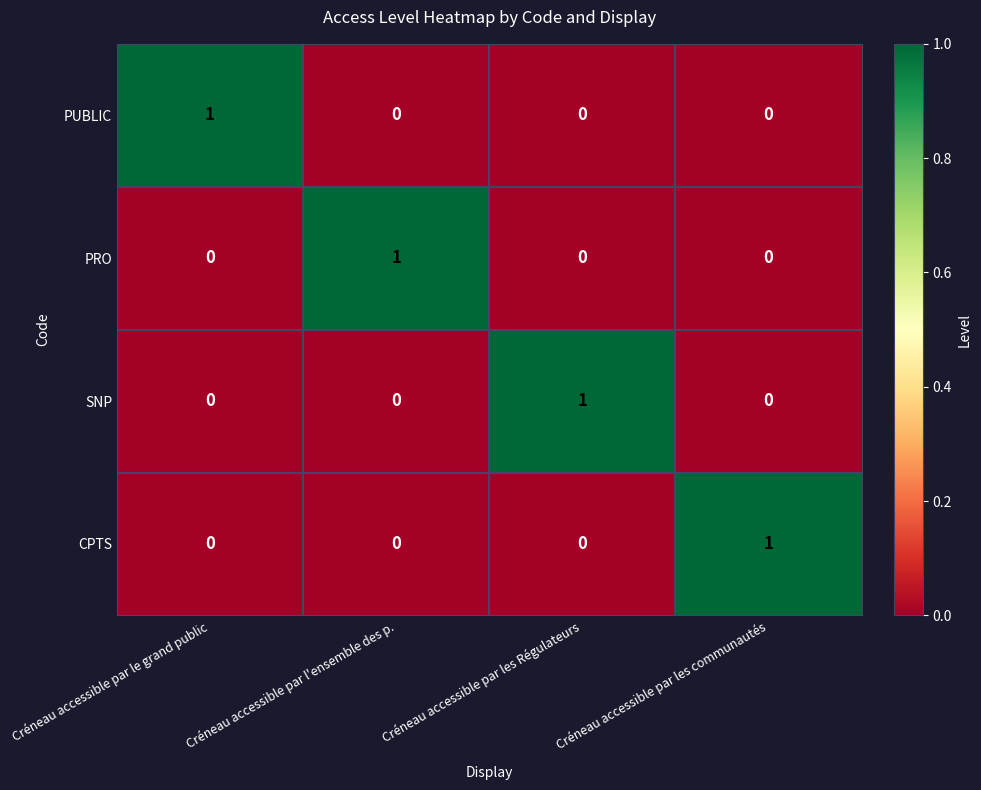

At which label does CPTS reach its peak?

Créneau accessible par les communautés